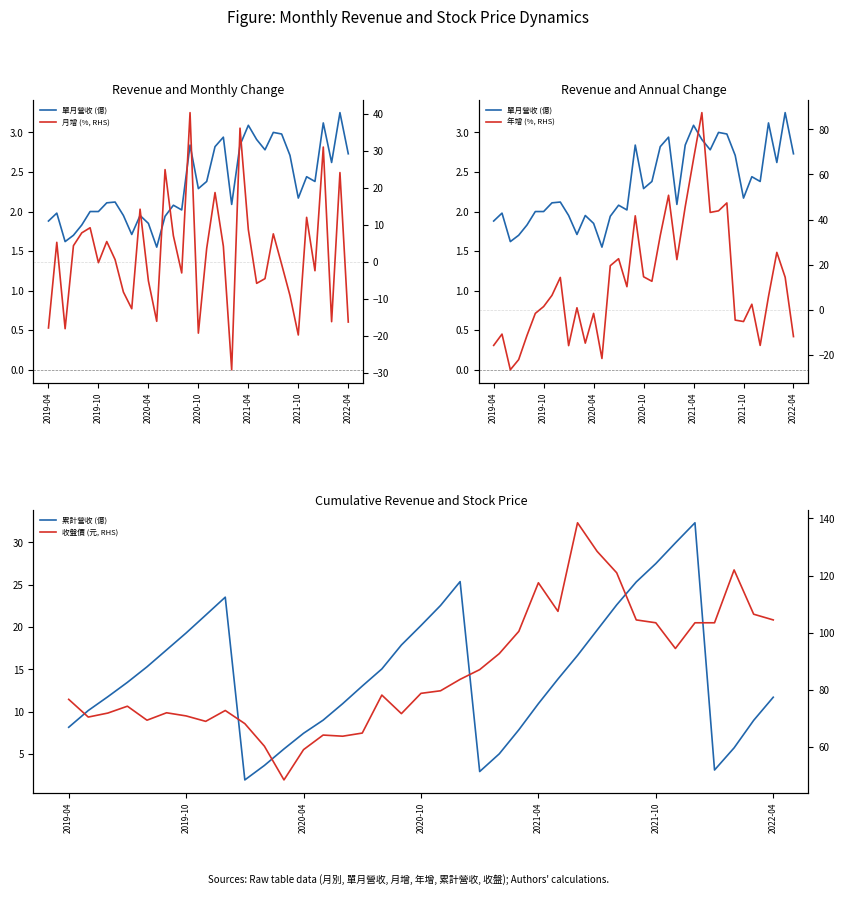

True or false: 月增 (%, RHS) has more than 2 interior local peaks.

True